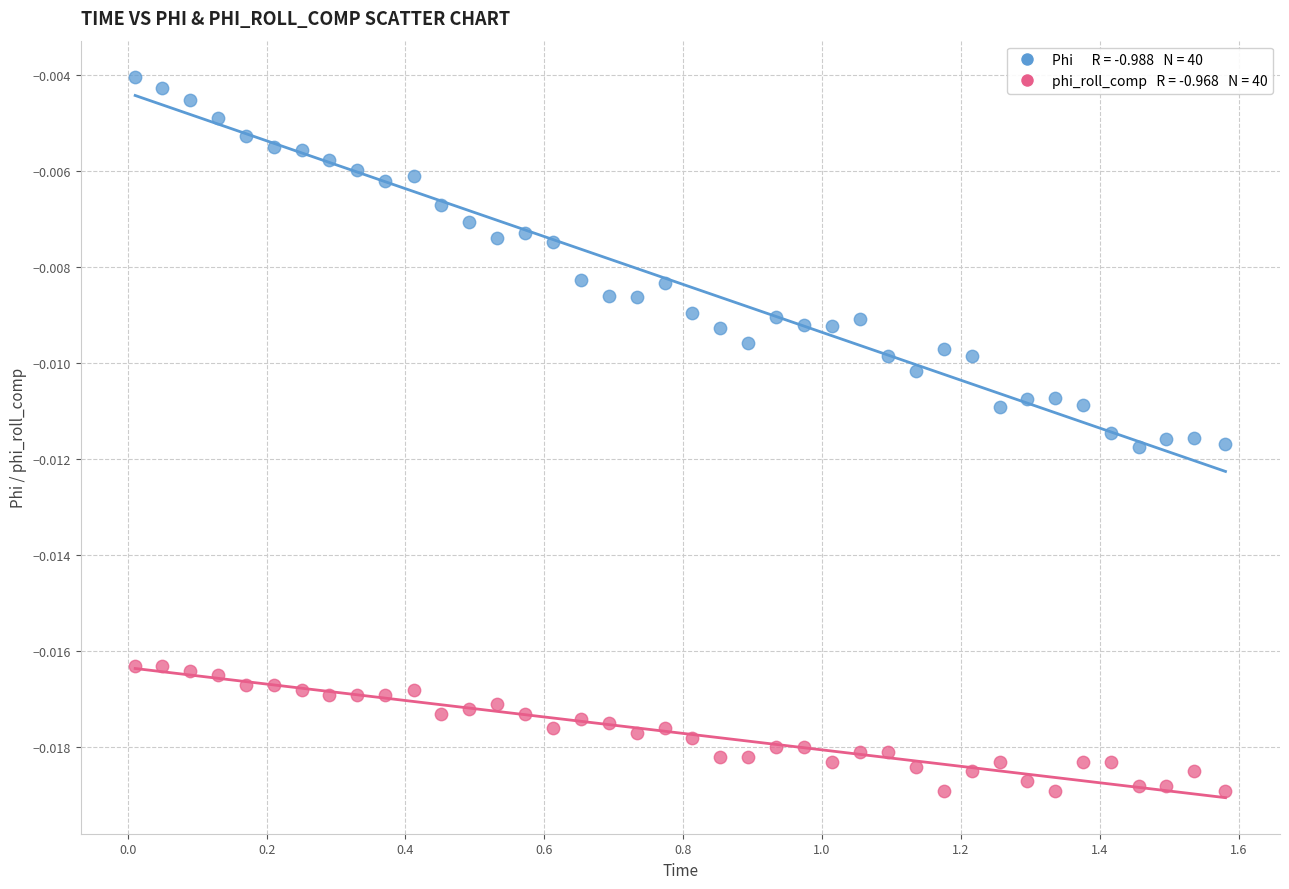

Across all data points, what is the range of X values (max minus min)?

1.6